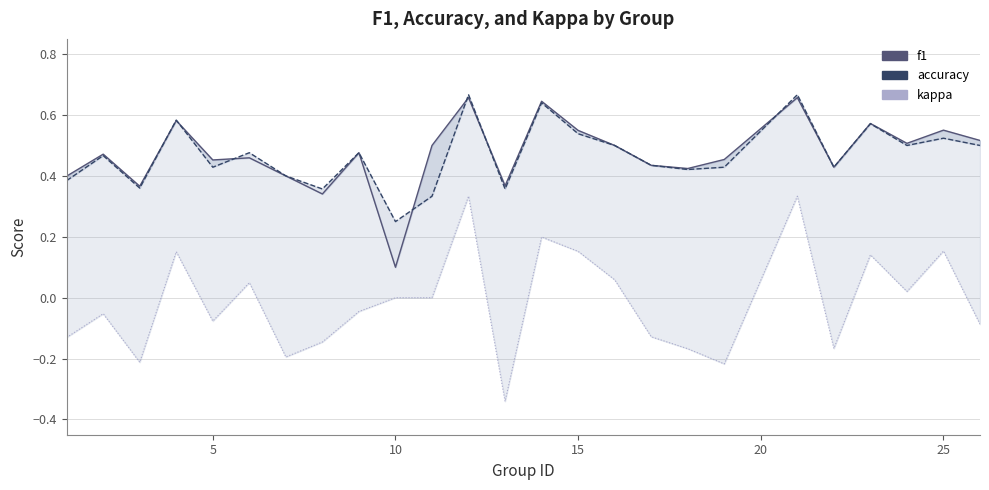

What is the highest value of the f1 series?

0.7